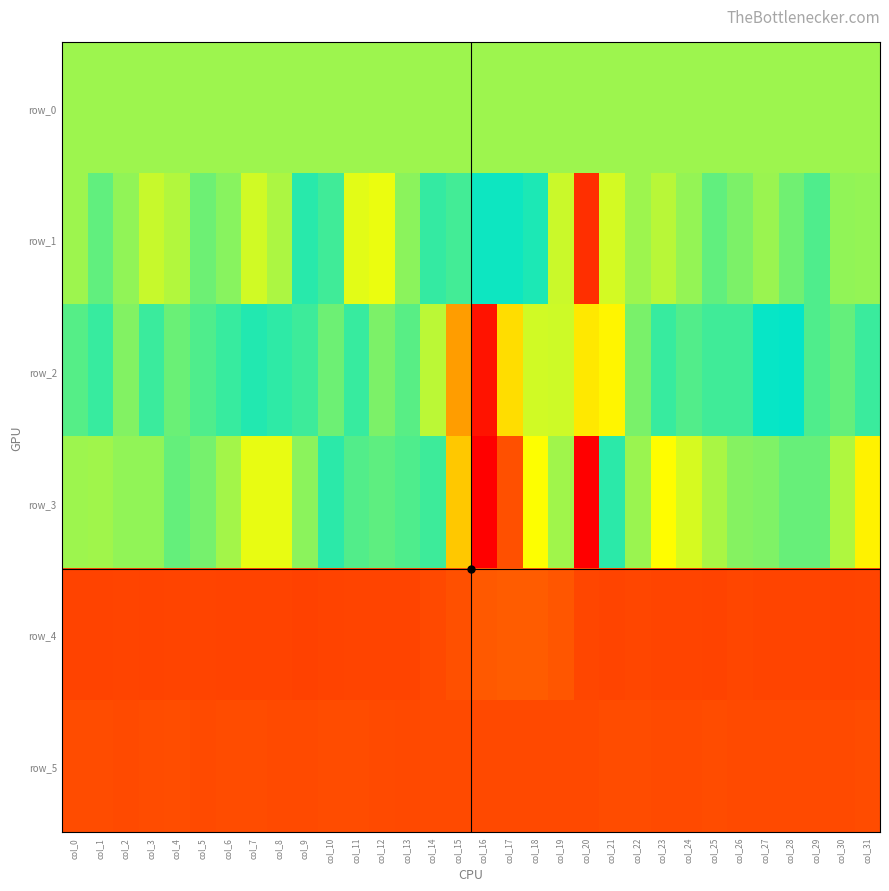

Which series has the largest total across all categories?

row_4